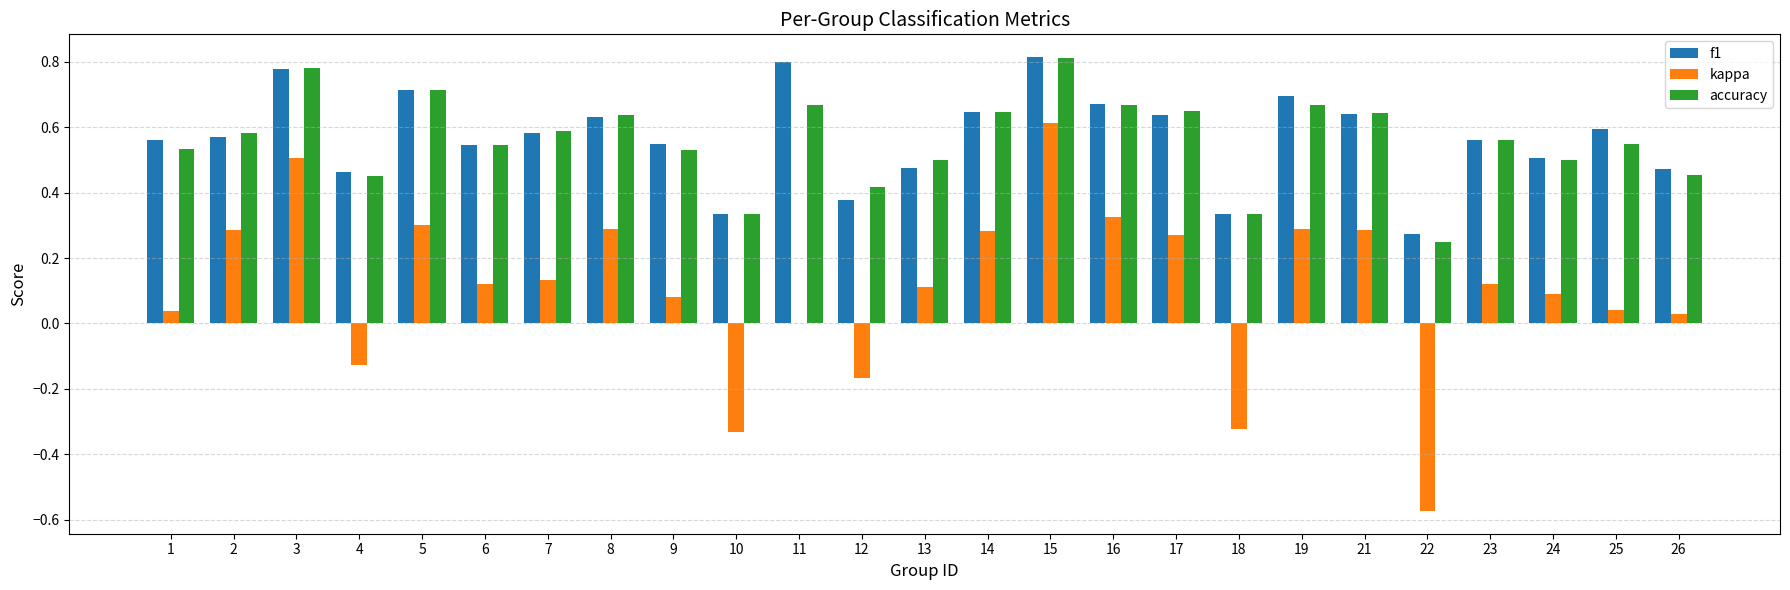

What is the sum of all accuracy values?

14.0